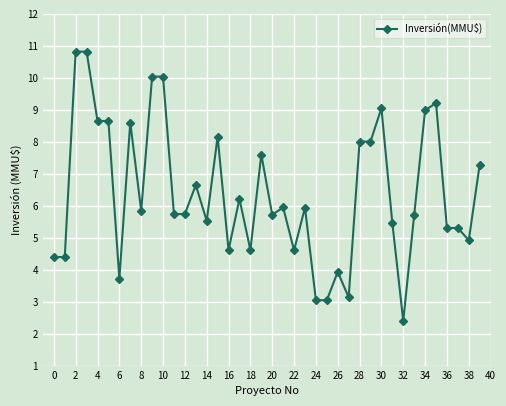

True or false: there are more than 2 points higher than both neighbors.

True